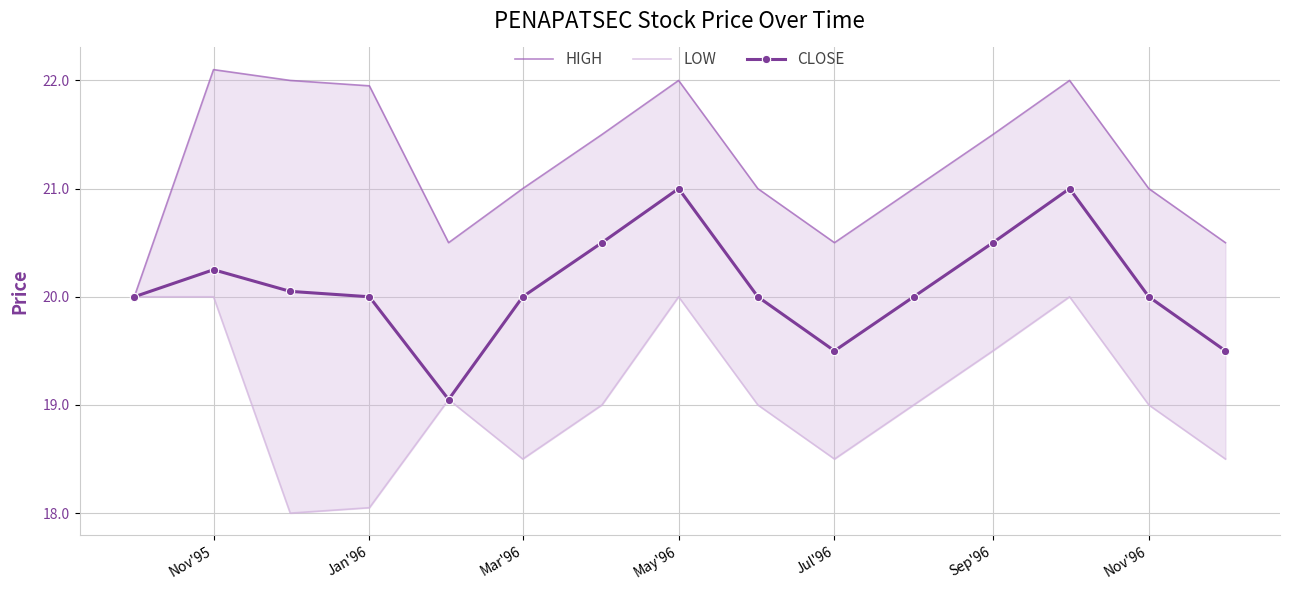

At how many categories does at least one series exceed 19?

15